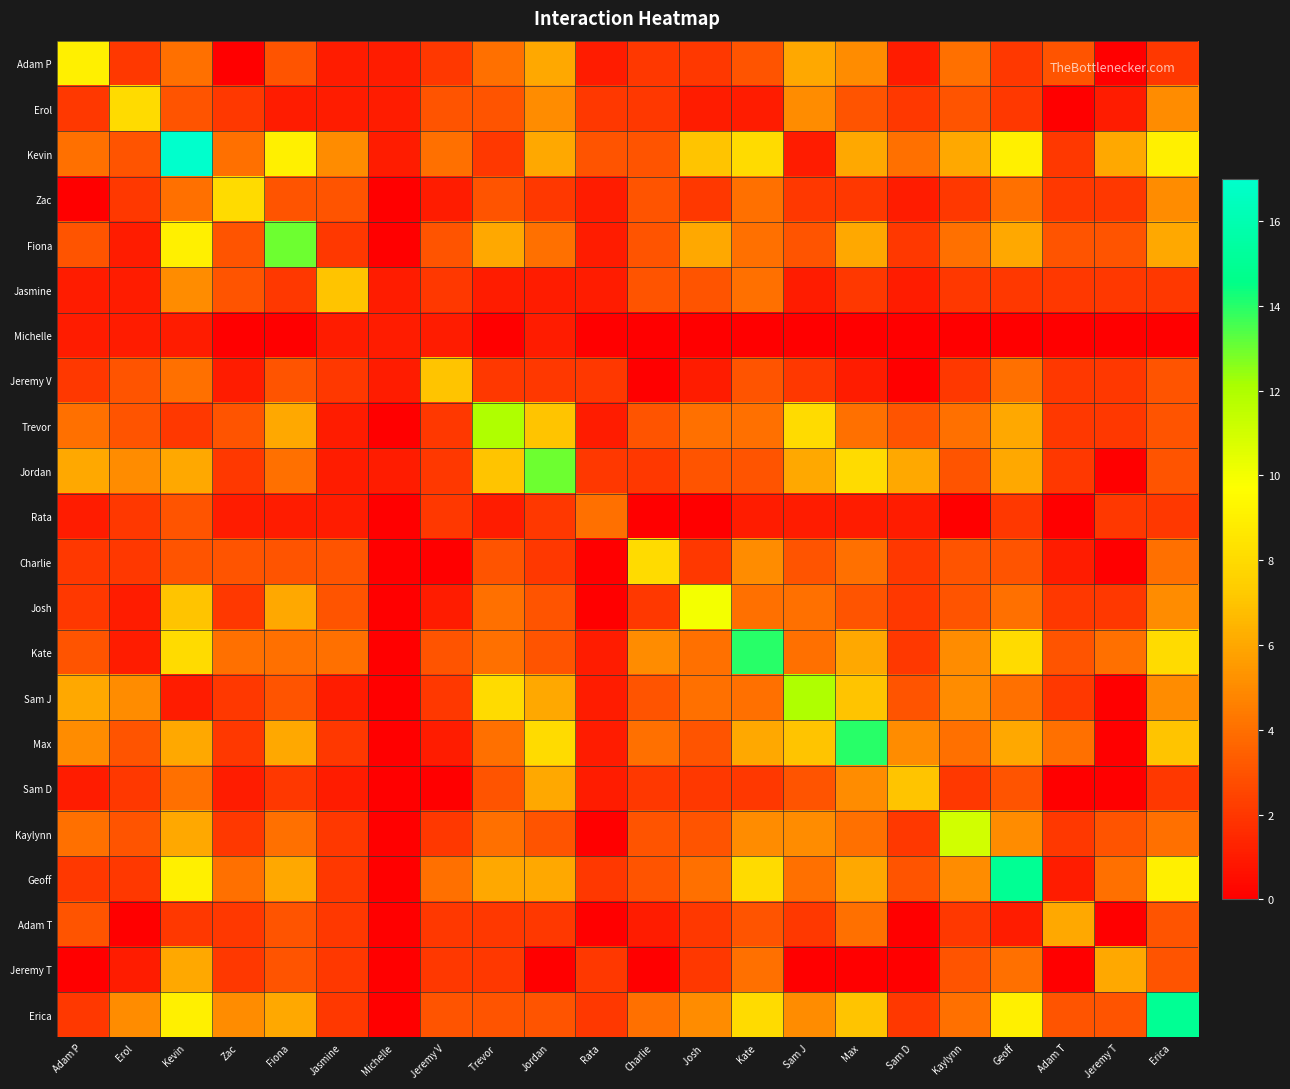

What is the greatest value displayed?

17